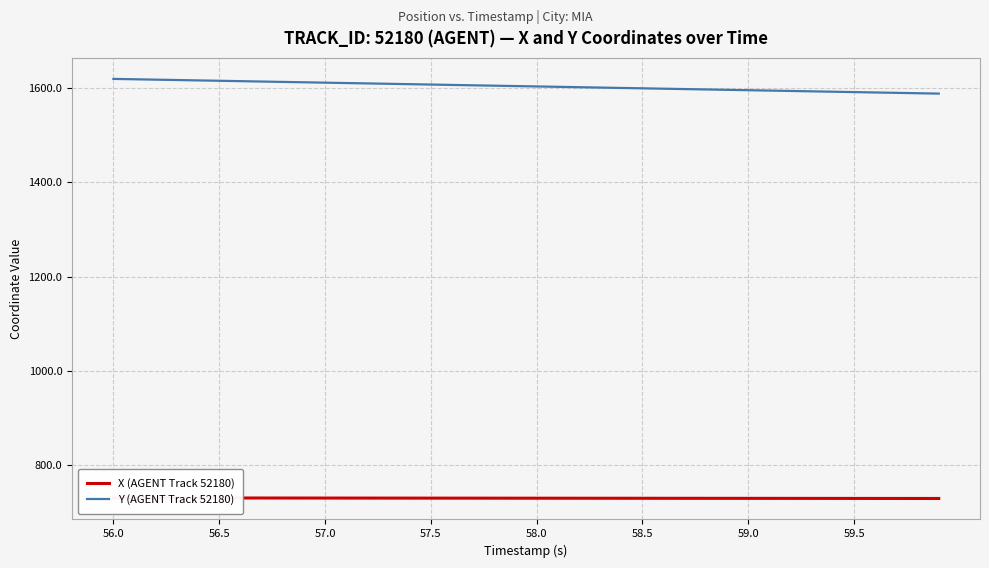

Count the number of categories in the chart.

40